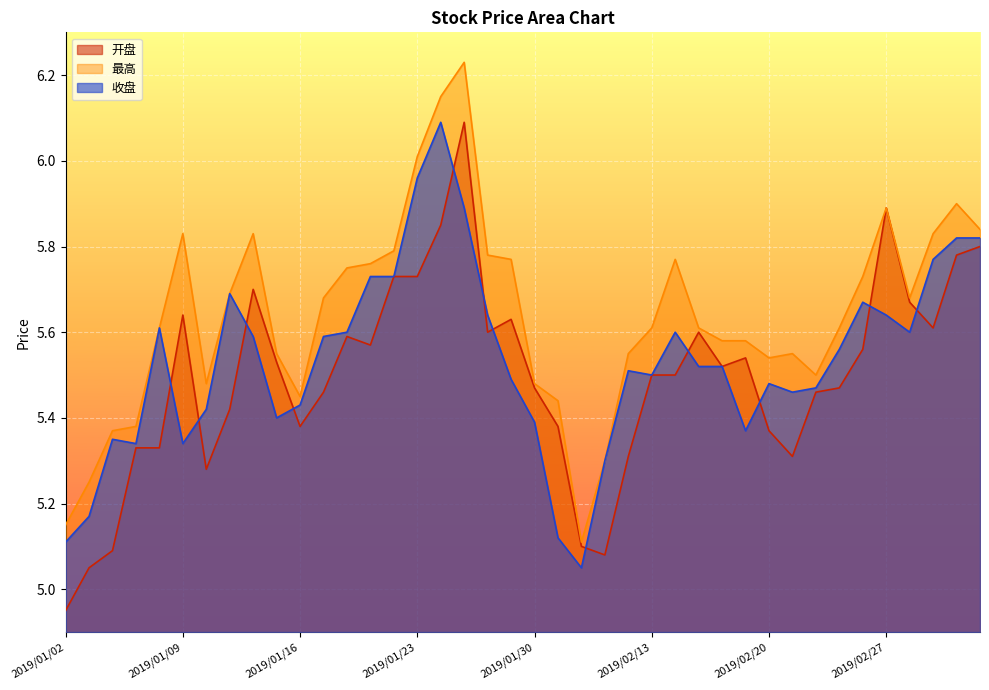

At which category does 开盘 reach its first local peak?

2019/01/09